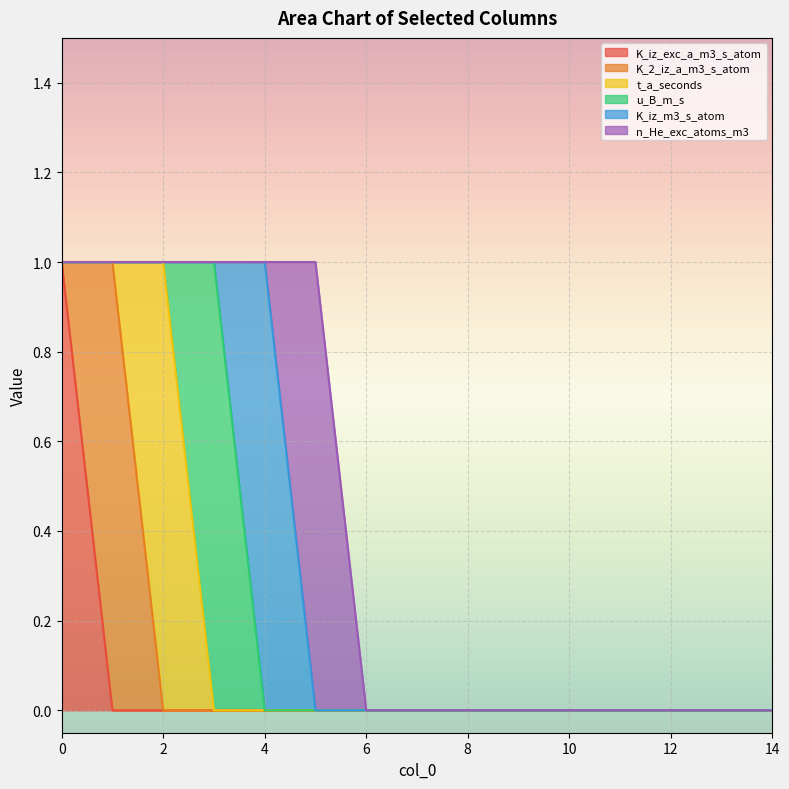

Reading left to right, what are all the values shown in this chart?

K_iz_exc_a_m3_s_atom: 0=1	1=0	2=0	3=0	4=0	5=0	6=0	7=0	8=0	9=0	10=0	11=0	12=0	13=0	14=0
K_2_iz_a_m3_s_atom: 0=0	1=1	2=0	3=0	4=0	5=0	6=0	7=0	8=0	9=0	10=0	11=0	12=0	13=0	14=0
t_a_seconds: 0=0	1=0	2=1	3=0	4=0	5=0	6=0	7=0	8=0	9=0	10=0	11=0	12=0	13=0	14=0
u_B_m_s: 0=0	1=0	2=0	3=1	4=0	5=0	6=0	7=0	8=0	9=0	10=0	11=0	12=0	13=0	14=0
K_iz_m3_s_atom: 0=0	1=0	2=0	3=0	4=1	5=0	6=0	7=0	8=0	9=0	10=0	11=0	12=0	13=0	14=0
n_He_exc_atoms_m3: 0=0	1=0	2=0	3=0	4=0	5=1	6=0	7=0	8=0	9=0	10=0	11=0	12=0	13=0	14=0